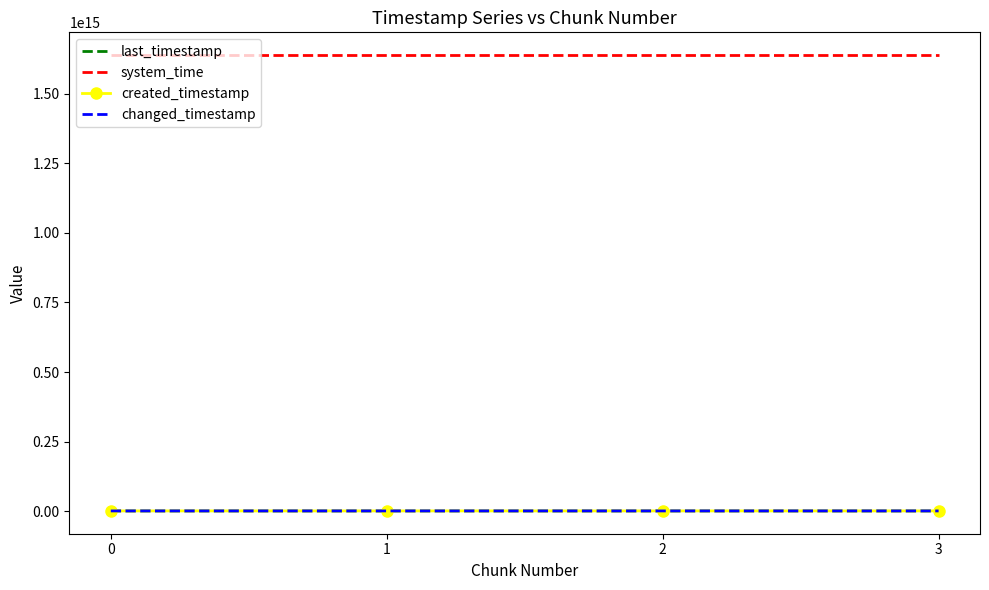

What are all the series names shown in the legend?

last_timestamp, system_time, created_timestamp, changed_timestamp